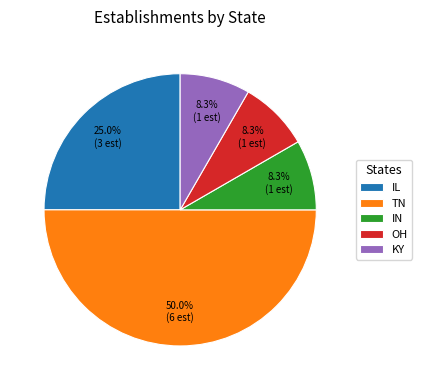

How many segments does this pie chart have?

5